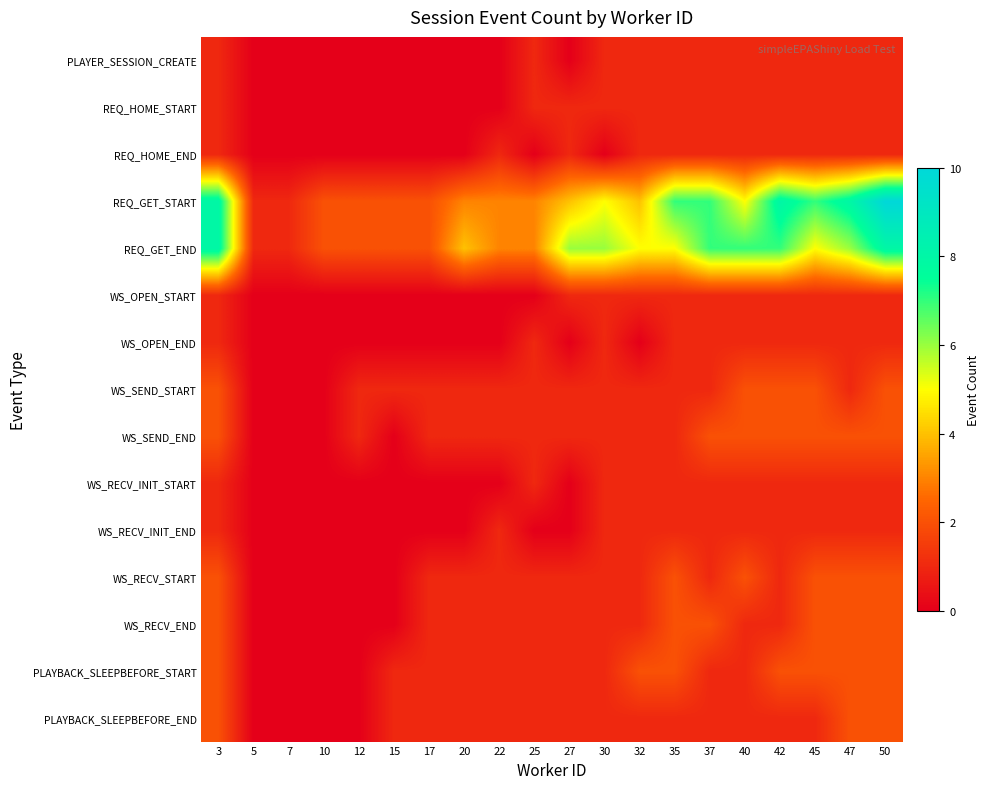

Reading left to right, list all the values displayed in this chart.

PLAYER_SESSION_CREATE: 3=1	5=0	7=0	10=0	12=0	15=0	17=0	20=0	22=0	25=1	27=0	30=1	32=1	35=1	37=1	40=1	42=1	45=1	47=1	50=1
REQ_HOME_START: 3=1	5=0	7=0	10=0	12=0	15=0	17=0	20=0	22=0	25=1	27=1	30=1	32=1	35=1	37=1	40=1	42=1	45=1	47=1	50=1
REQ_HOME_END: 3=1	5=0	7=0	10=0	12=0	15=0	17=0	20=0	22=1	25=0	27=1	30=0	32=1	35=1	37=1	40=1	42=1	45=1	47=1	50=1
REQ_GET_START: 3=8	5=1	7=1	10=2	12=2	15=2	17=2	20=3	22=3	25=3	27=4	30=5	32=4	35=7	37=7	40=5	42=8	45=7	47=8	50=10
REQ_GET_END: 3=8	5=1	7=1	10=2	12=2	15=2	17=2	20=4	22=3	25=3	27=6	30=6	32=5	35=5	37=7	40=7	42=7	45=5	47=6	50=8
WS_OPEN_START: 3=1	5=0	7=0	10=0	12=0	15=0	17=0	20=0	22=0	25=0	27=1	30=1	32=1	35=1	37=1	40=1	42=1	45=1	47=1	50=1
WS_OPEN_END: 3=1	5=0	7=0	10=0	12=0	15=0	17=0	20=0	22=0	25=1	27=0	30=1	32=0	35=1	37=1	40=1	42=1	45=1	47=1	50=1
WS_SEND_START: 3=2	5=0	7=0	10=0	12=1	15=1	17=1	20=1	22=1	25=1	27=1	30=1	32=1	35=1	37=1	40=2	42=2	45=2	47=1	50=2
WS_SEND_END: 3=2	5=0	7=0	10=0	12=1	15=0	17=1	20=1	22=1	25=1	27=1	30=1	32=1	35=1	37=2	40=2	42=2	45=2	47=2	50=2
WS_RECV_INIT_START: 3=1	5=0	7=0	10=0	12=0	15=0	17=0	20=0	22=0	25=1	27=0	30=1	32=1	35=1	37=1	40=1	42=1	45=1	47=1	50=1
WS_RECV_INIT_END: 3=1	5=0	7=0	10=0	12=0	15=0	17=0	20=0	22=1	25=0	27=0	30=1	32=1	35=1	37=1	40=1	42=1	45=1	47=1	50=1
WS_RECV_START: 3=2	5=0	7=0	10=0	12=0	15=0	17=1	20=1	22=1	25=1	27=1	30=1	32=1	35=2	37=1	40=2	42=1	45=2	47=2	50=2
WS_RECV_END: 3=2	5=0	7=0	10=0	12=0	15=0	17=1	20=1	22=1	25=1	27=1	30=1	32=1	35=2	37=2	40=1	42=1	45=2	47=2	50=2
PLAYBACK_SLEEPBEFORE_START: 3=2	5=0	7=0	10=0	12=0	15=1	17=1	20=1	22=1	25=1	27=1	30=1	32=2	35=2	37=1	40=1	42=2	45=2	47=2	50=2
PLAYBACK_SLEEPBEFORE_END: 3=2	5=0	7=0	10=0	12=0	15=1	17=1	20=1	22=1	25=1	27=1	30=1	32=1	35=1	37=1	40=1	42=1	45=1	47=2	50=2